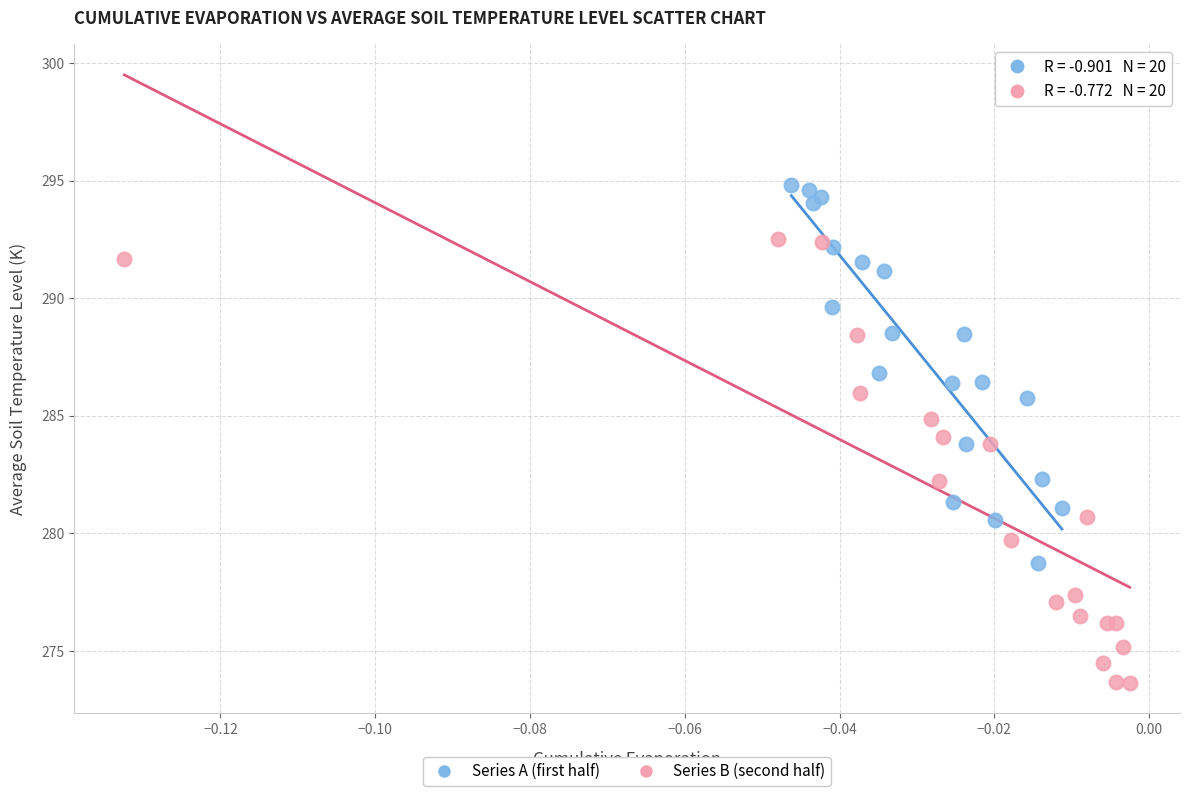

What are all the series names shown in the legend?

Series A (first half), Series B (second half)